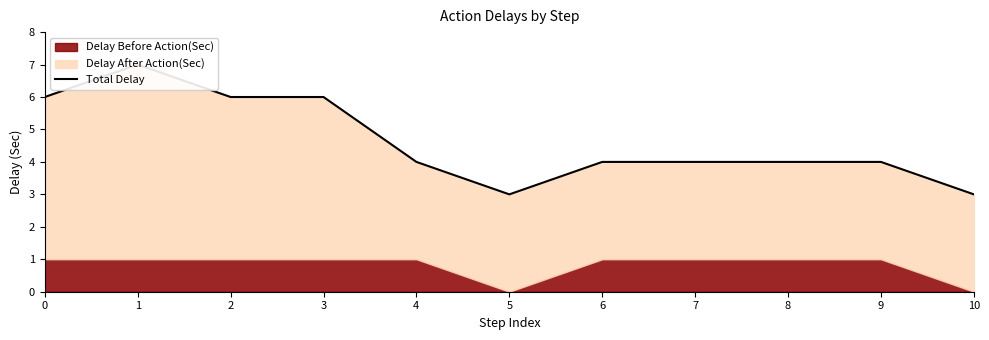

Does the chart have visible grid lines?

No